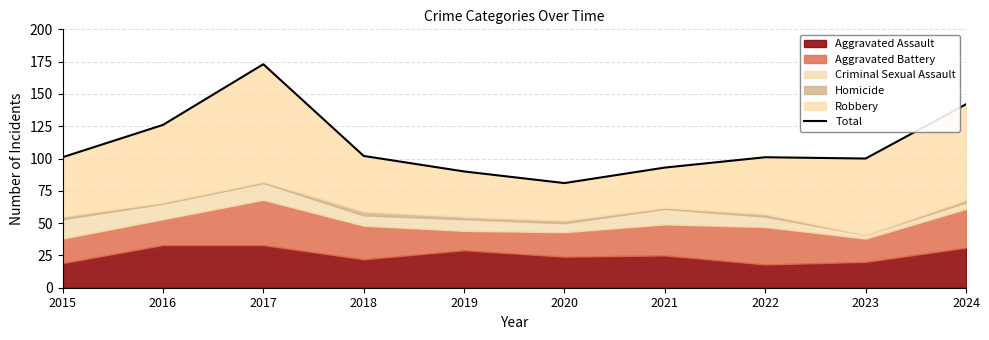

At which category does the data reach its first local peak?

2017